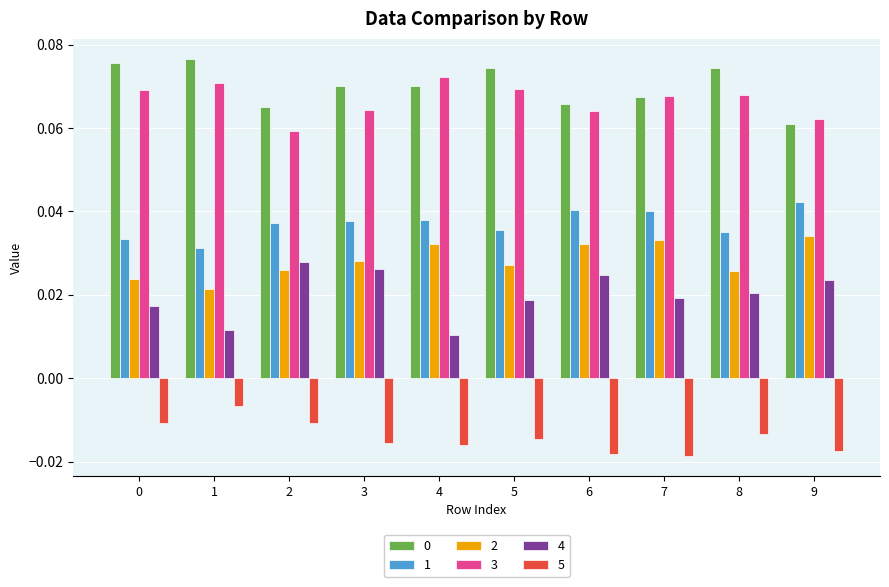

What is the sum of all 0 values?

0.7